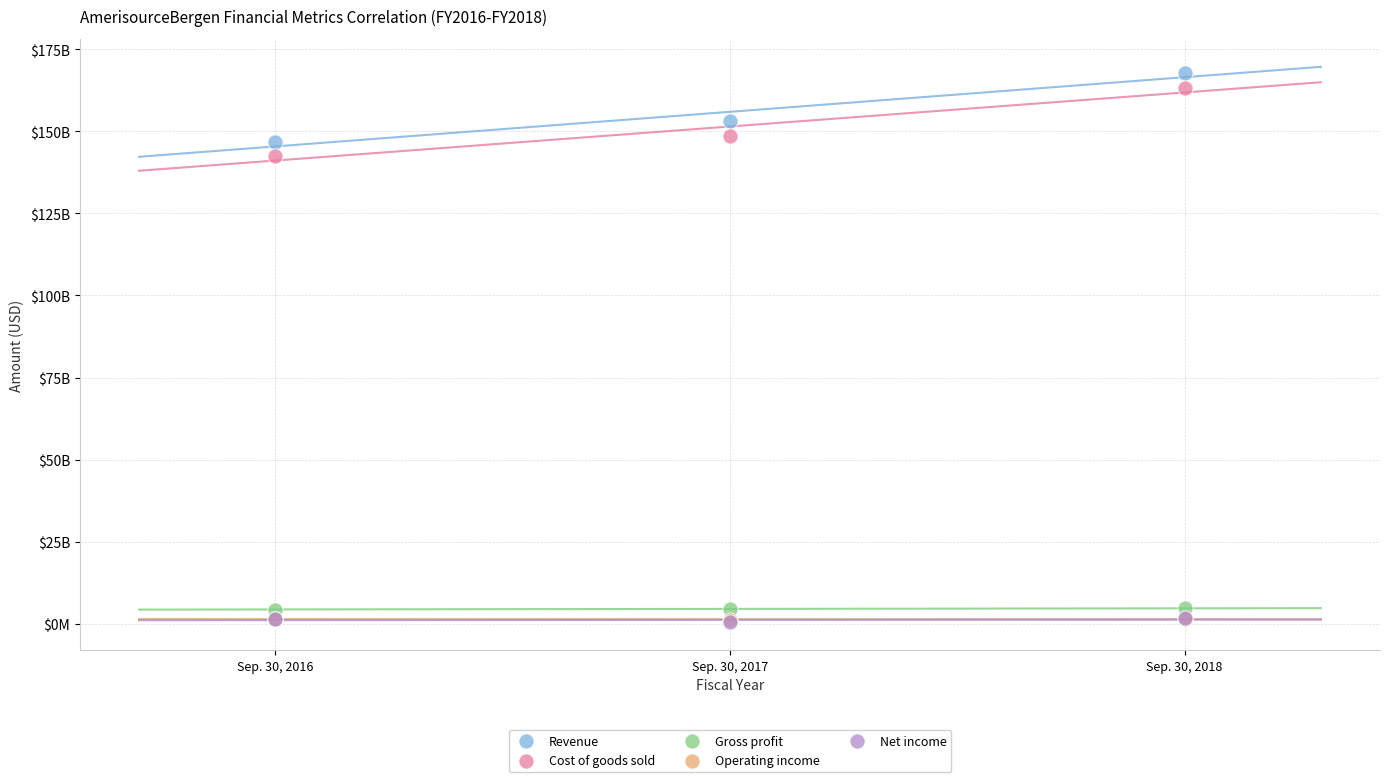

What are all the series names shown in the legend?

Revenue, Cost of goods sold, Gross profit, Operating income, Net income